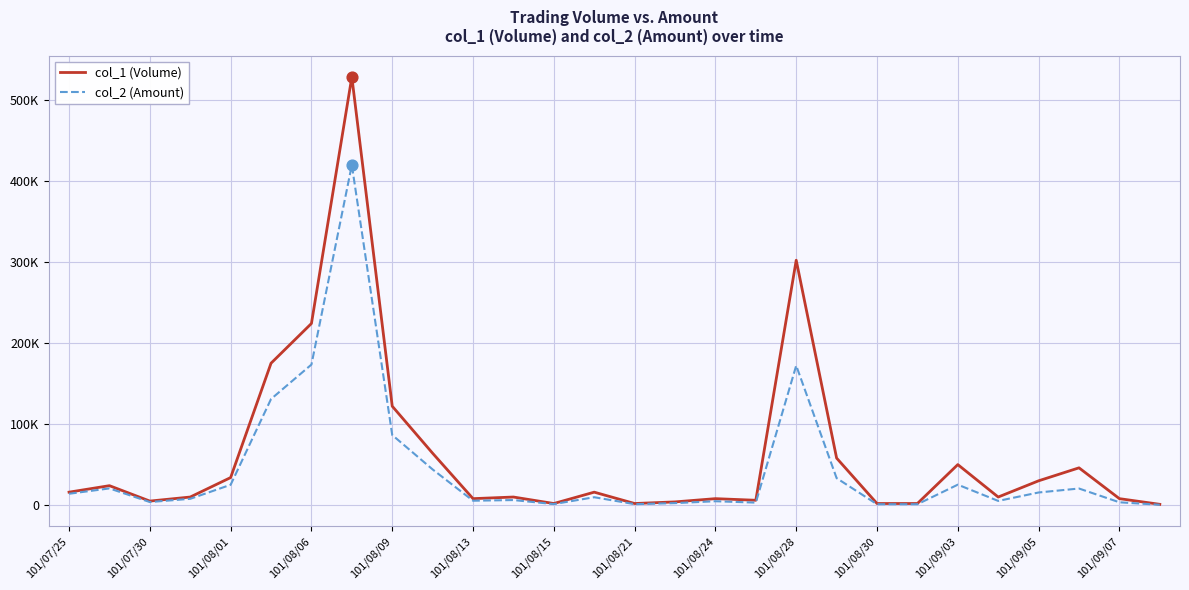

Does the chart have visible grid lines?

Yes